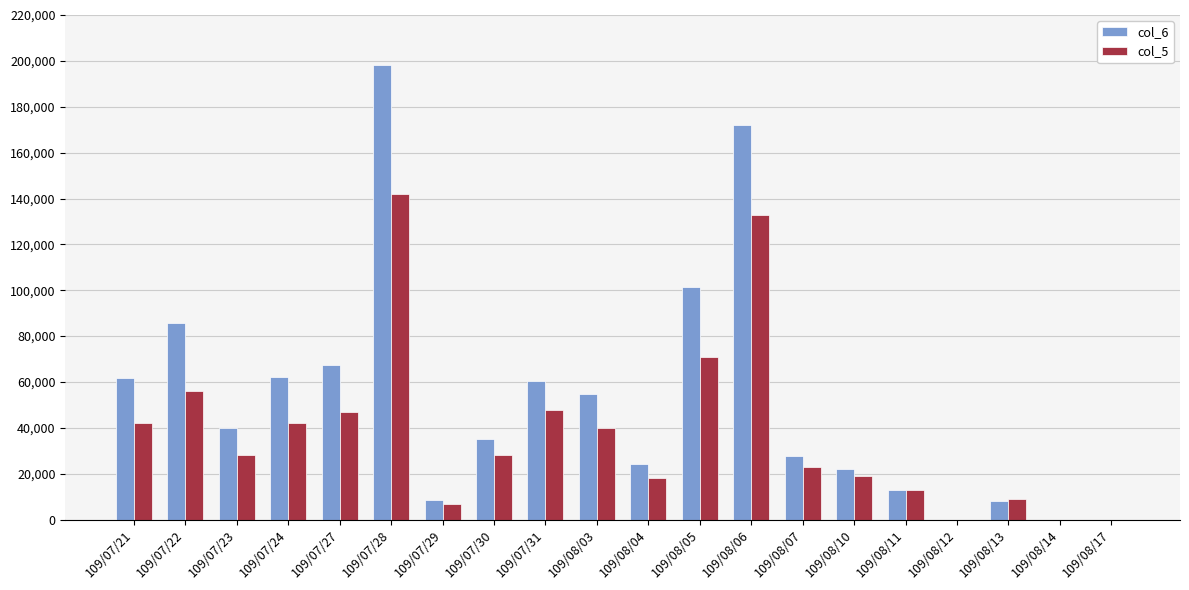

Between 109/07/31 and 109/08/17, which series saw the biggest shift?

col_6